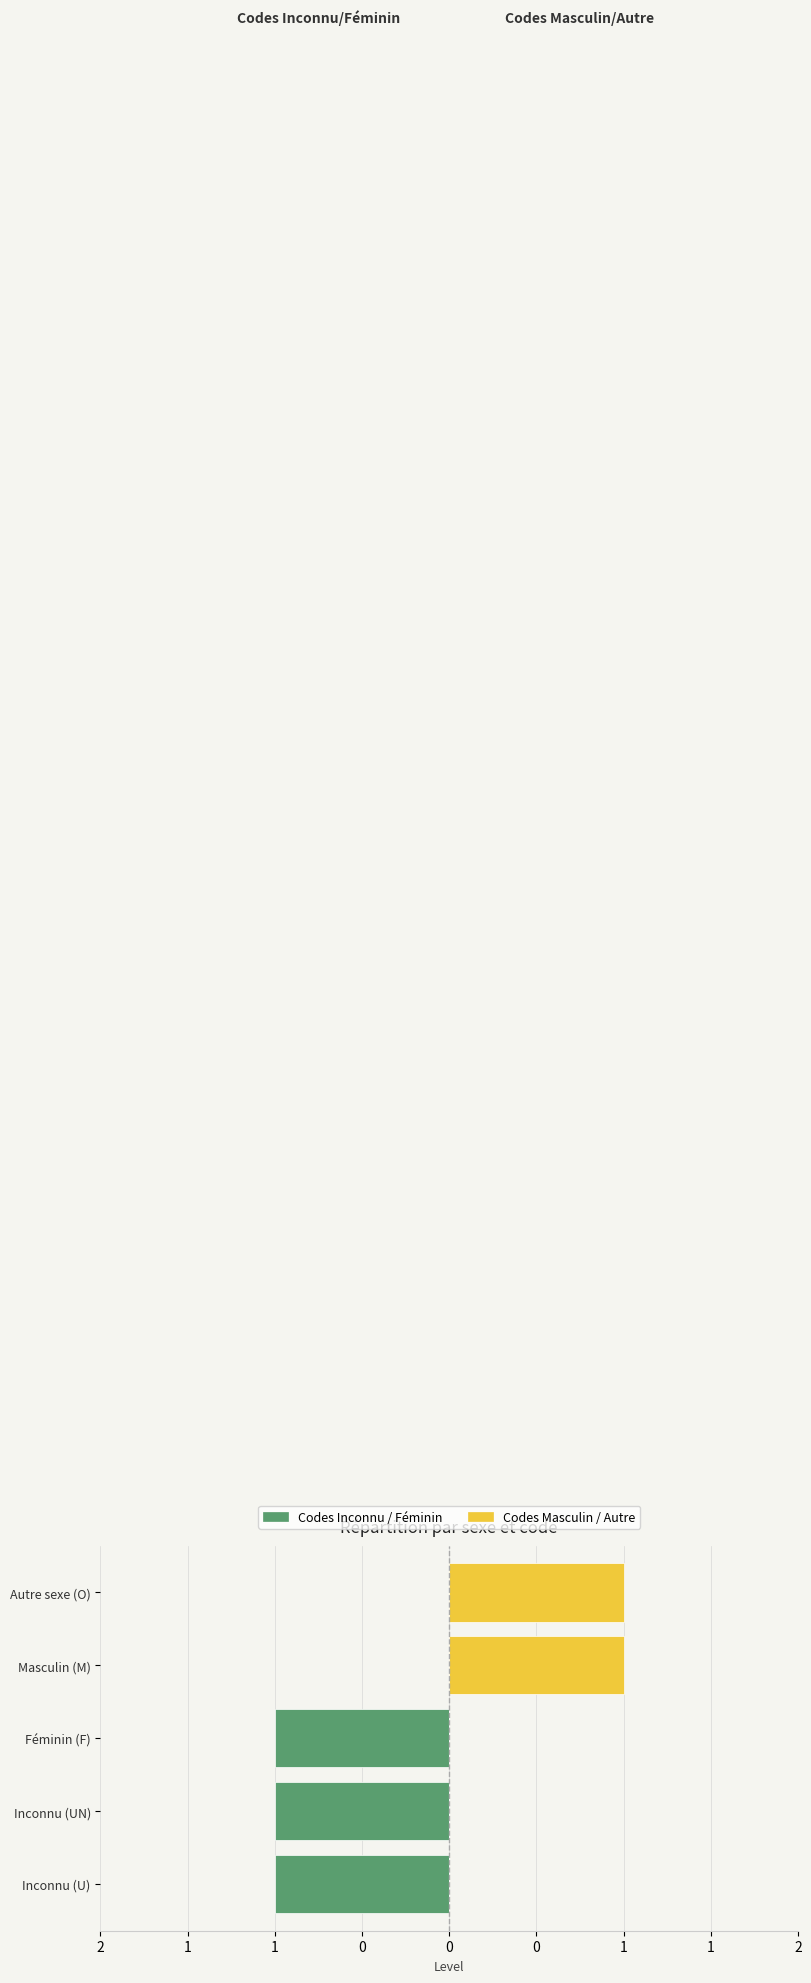

Which series has the largest range (max minus min)?

Codes Inconnu / Féminin